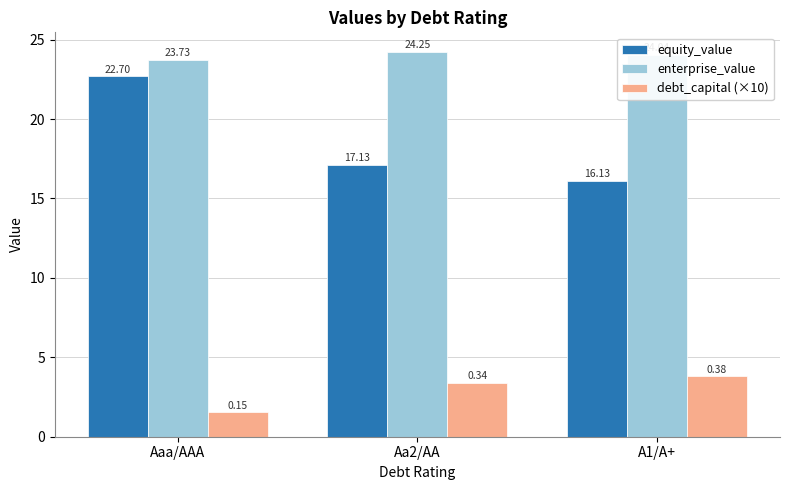

Is the value of equity_value at Aaa/AAA greater than the value of enterprise_value at Aaa/AAA?

No